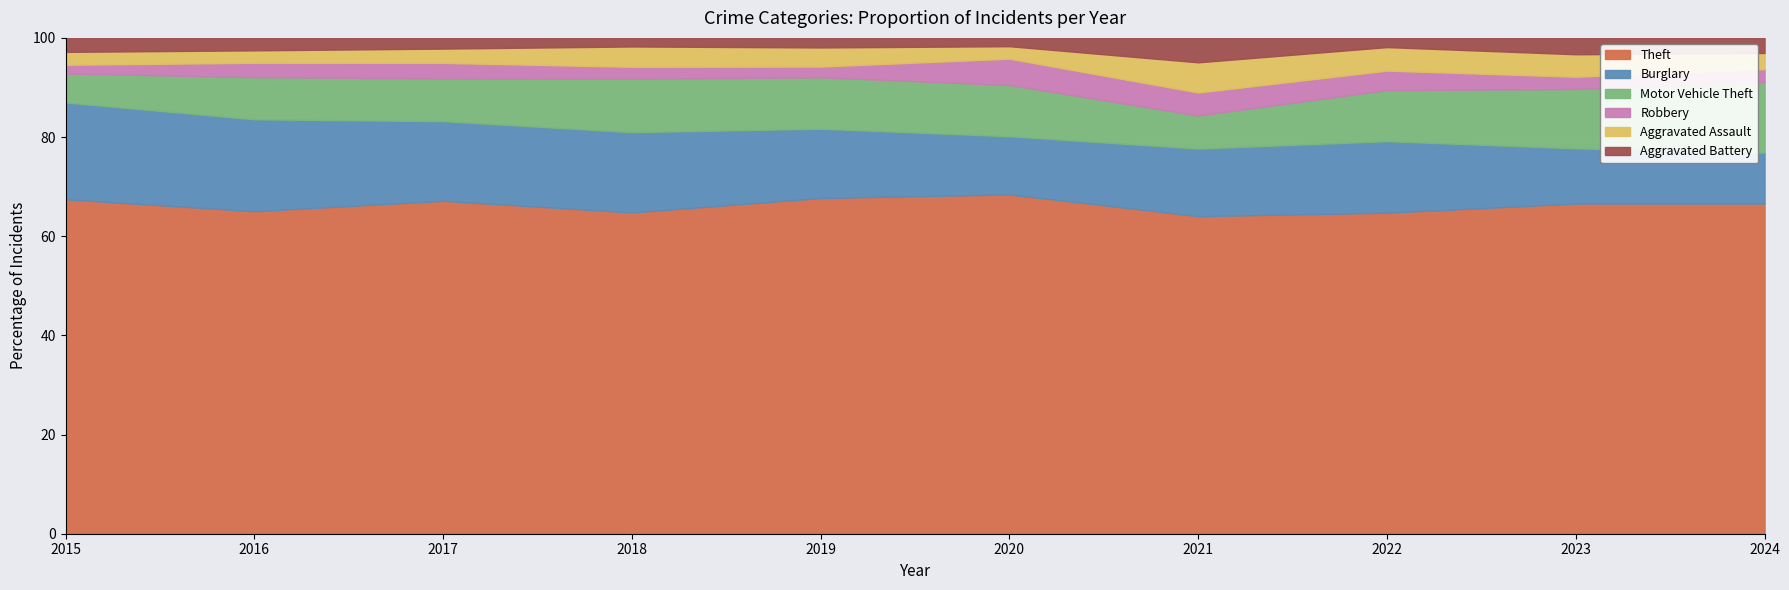

What is the lowest value of the Theft series?

64.1